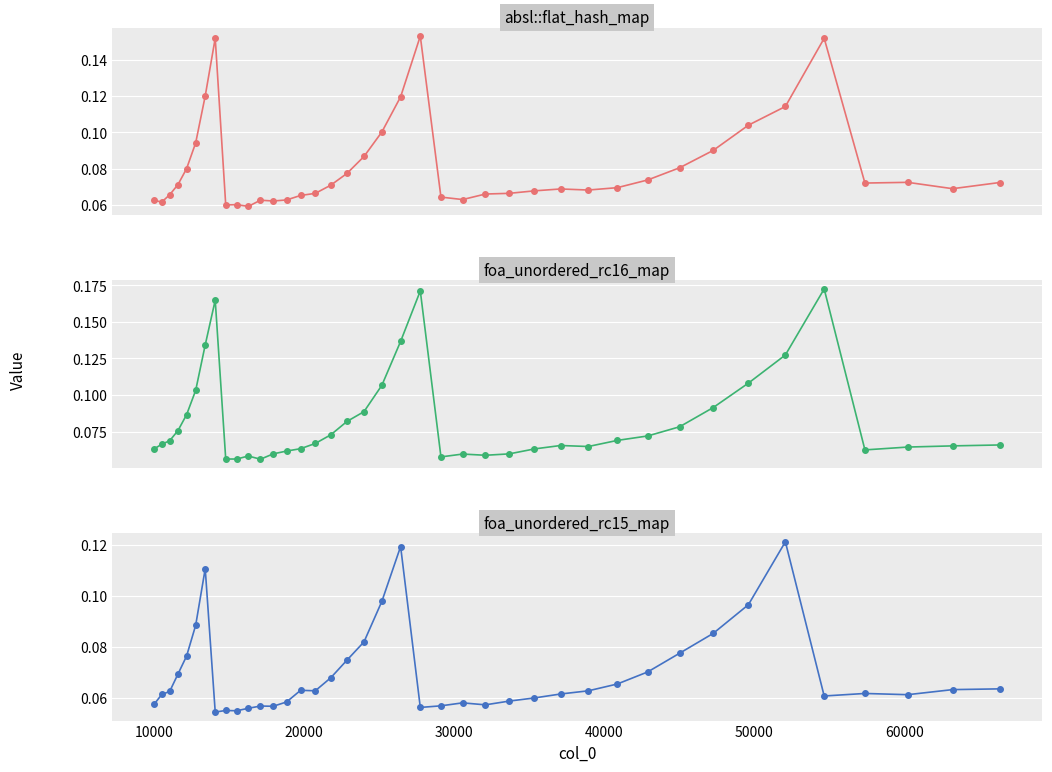

How many categories are shown in the chart?

40